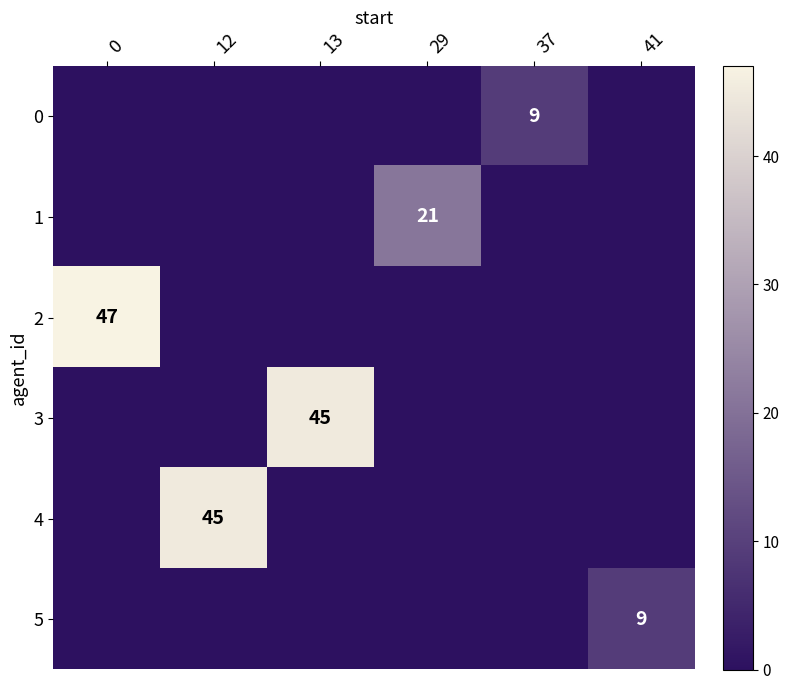

The value of 3 at 13 is 45. True or false?

True